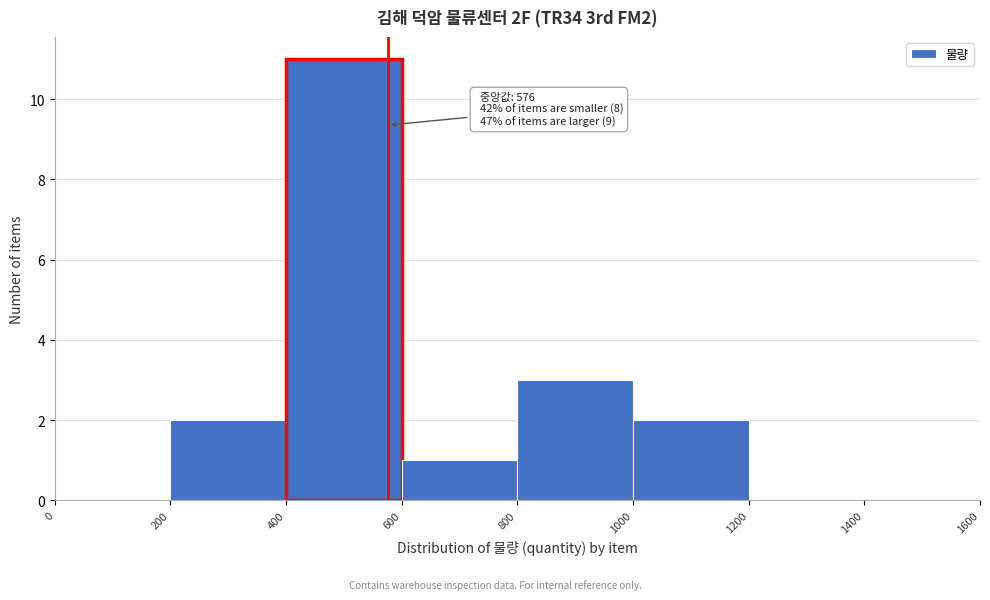

Which range on the x-axis has the tallest bar?

400 to 600